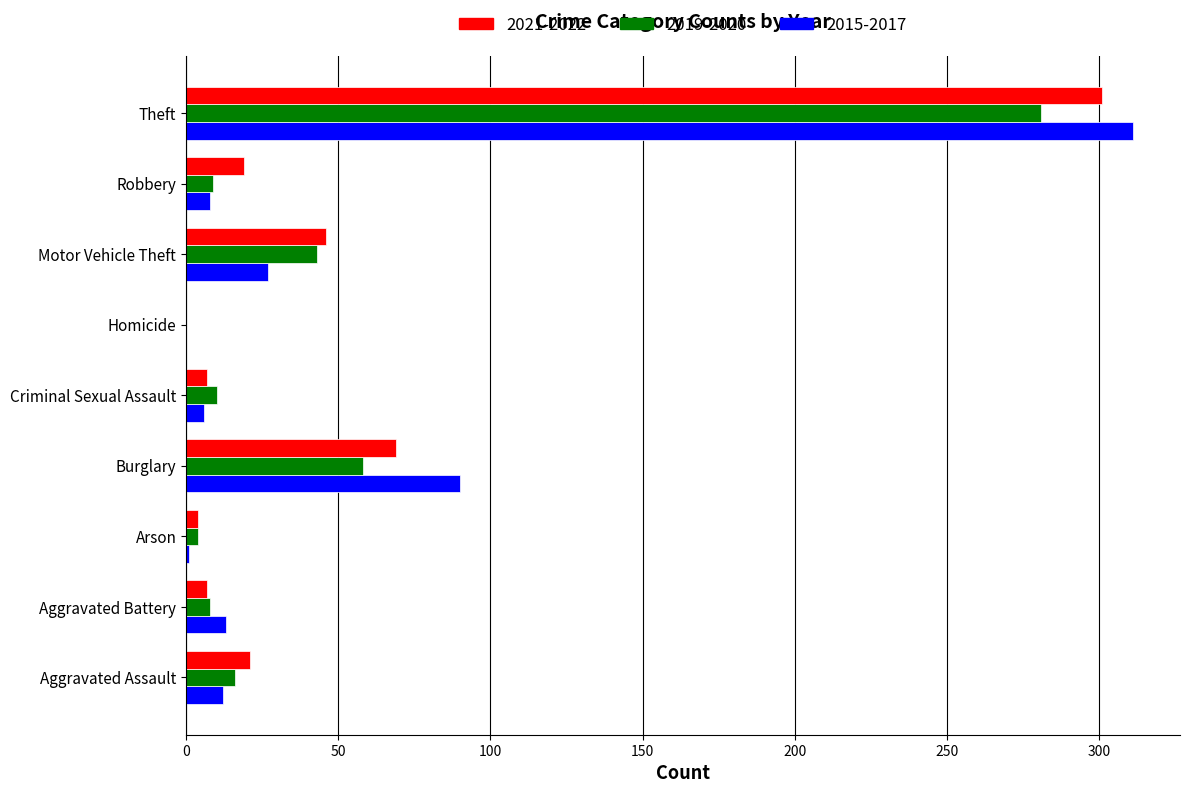

What is the total value across all series at Aggravated Assault?

49